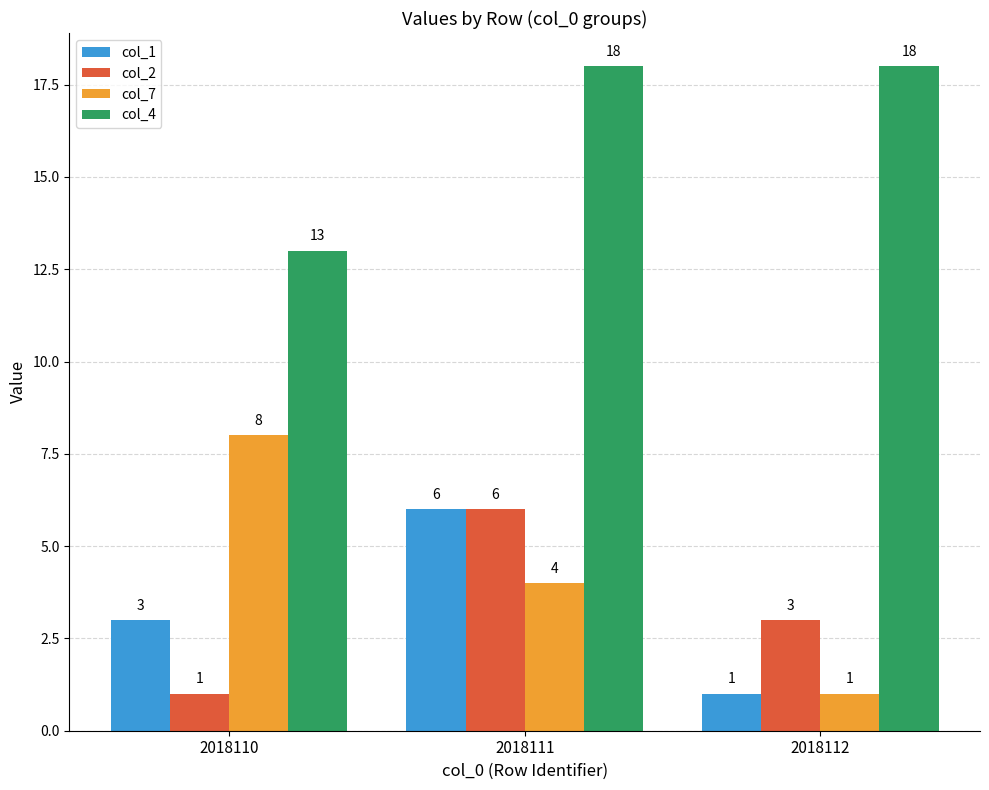

Are the bars grouped side by side (vs. stacked)?

Yes